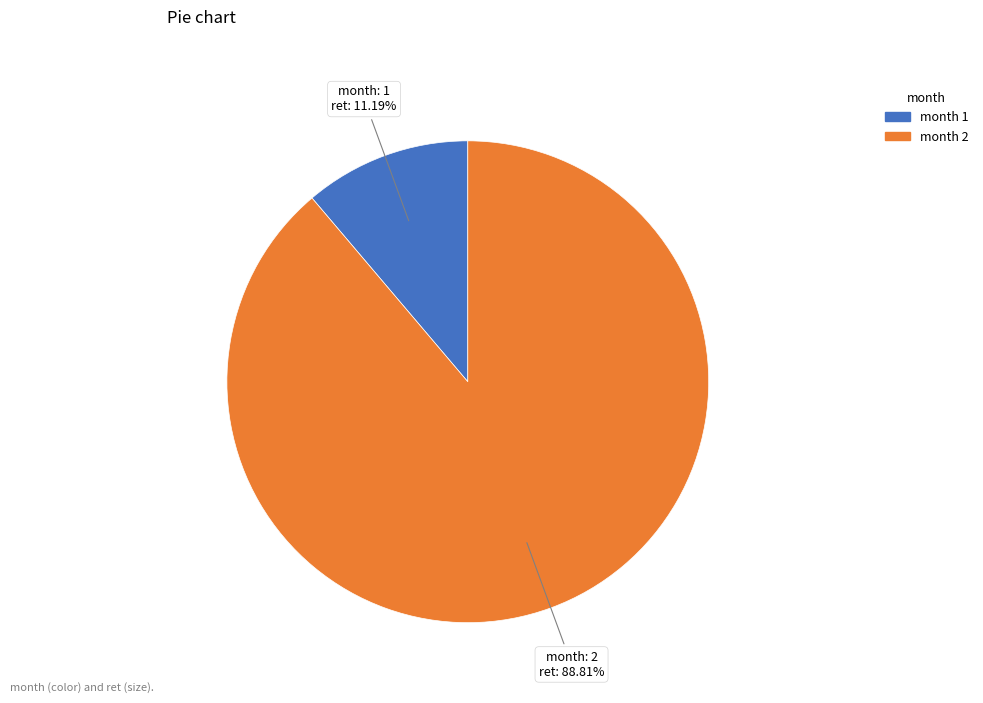

Which category has the biggest portion of the pie?

month 2